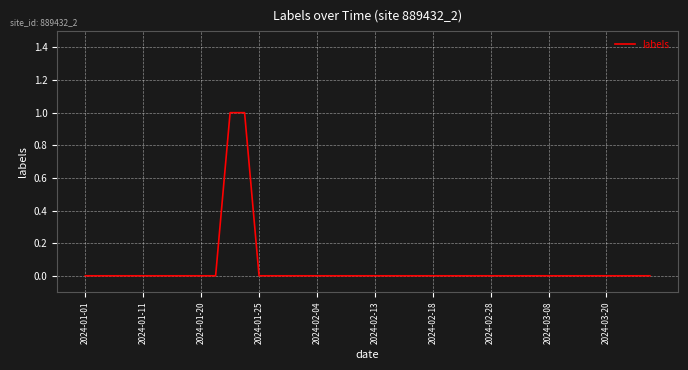

Count the values in the range 0 to 1.

40